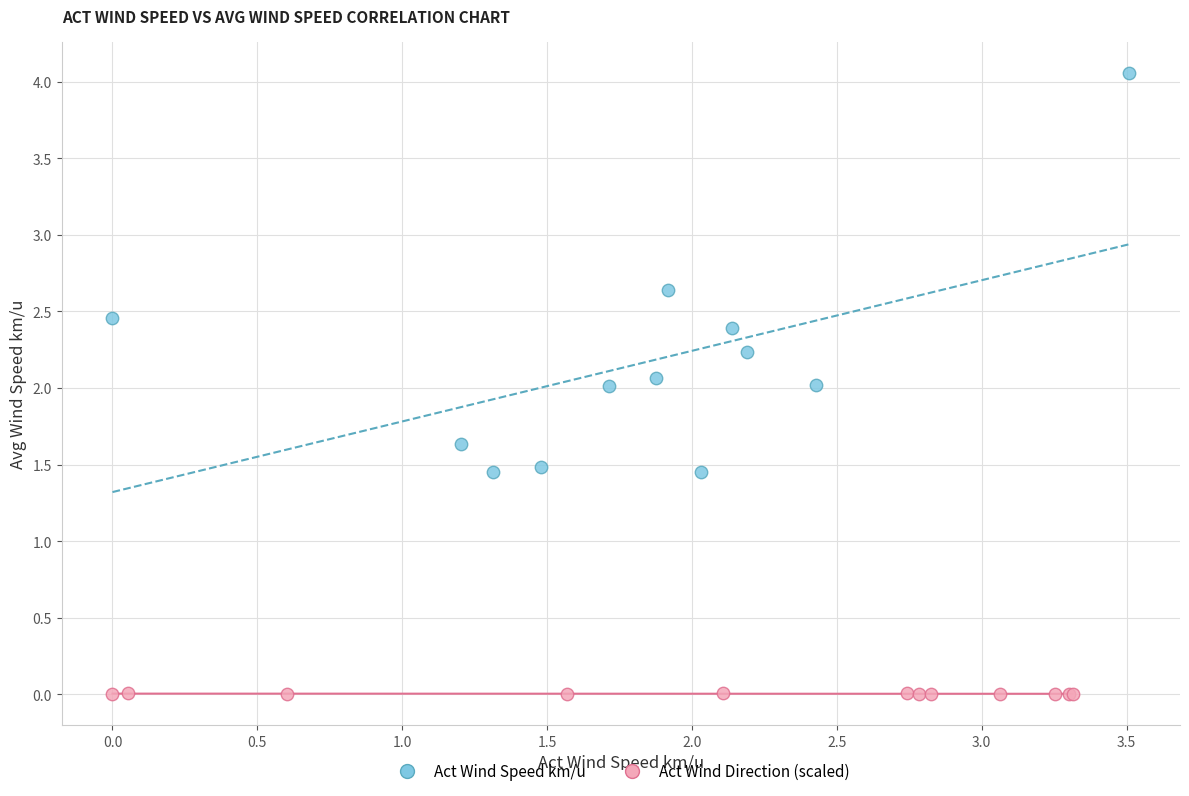

Which series has the largest Y range (max minus min)?

Act Wind Speed km/u